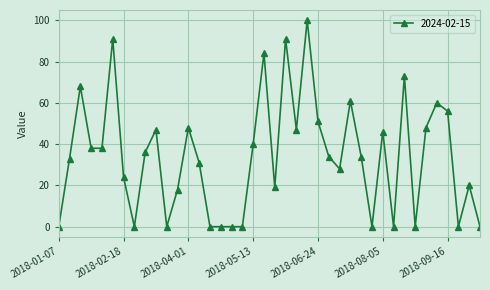

What is the greatest value displayed?

100